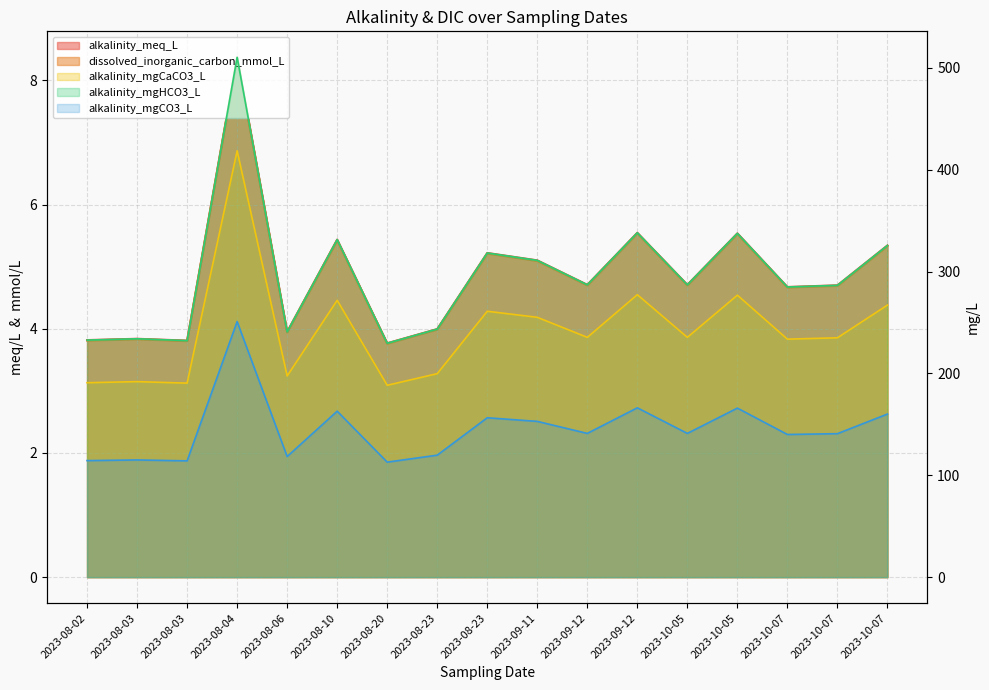

How many data points does each series have?

17